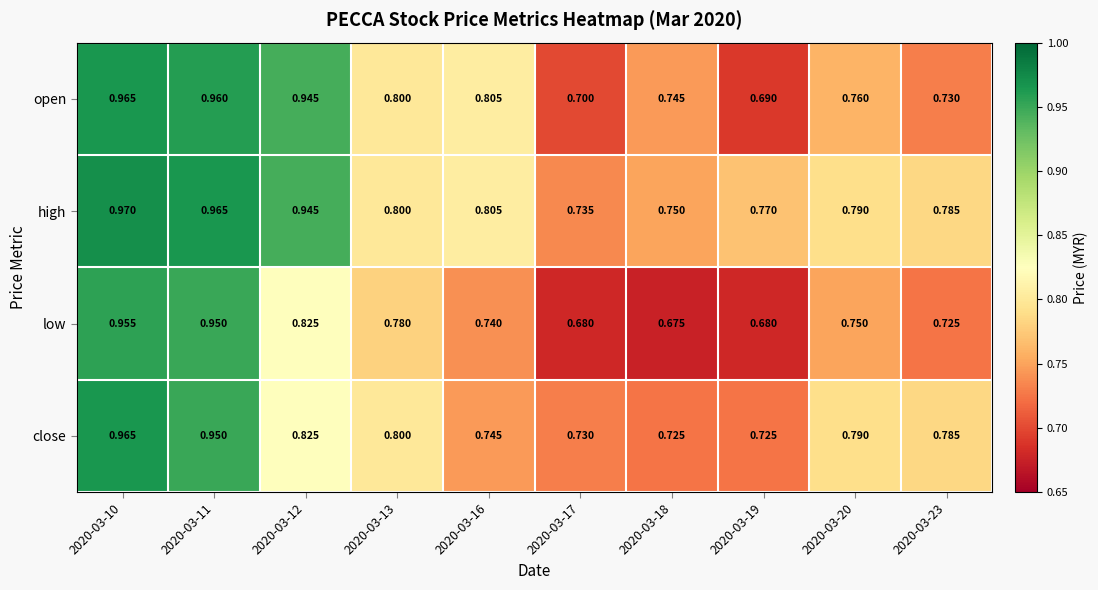

At how many categories does at least one series exceed 0?

10